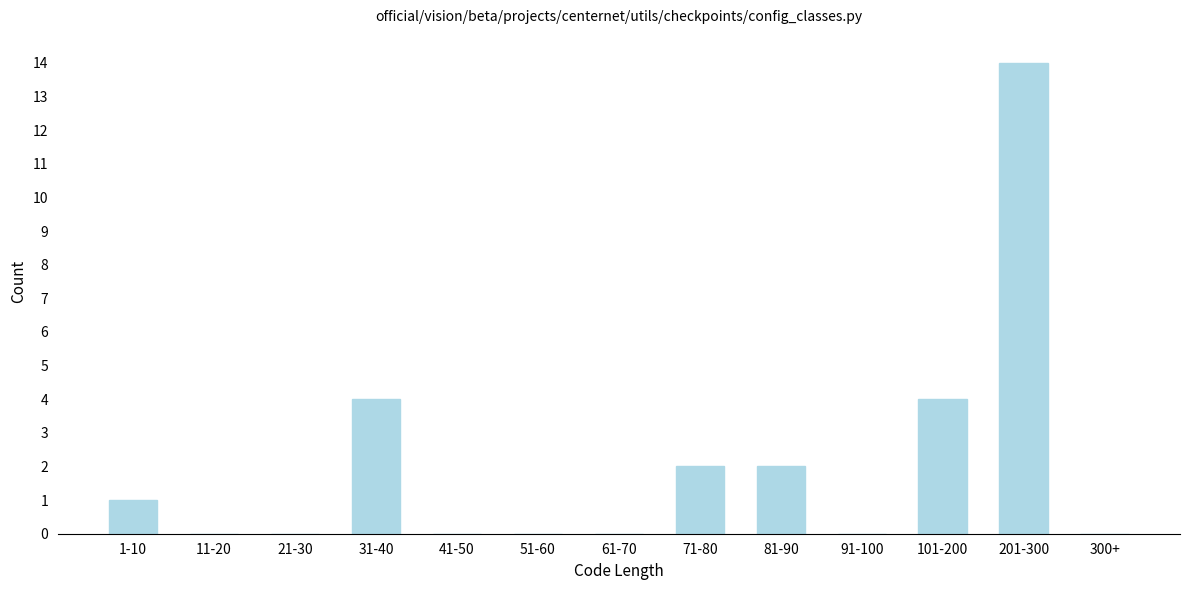

Reading left to right, transcribe all the data shown in this chart.

1-10=1	11-20=0	21-30=0	31-40=4	41-50=0	51-60=0	61-70=0	71-80=2	81-90=2	91-100=0	101-200=4	201-300=14	300+=0